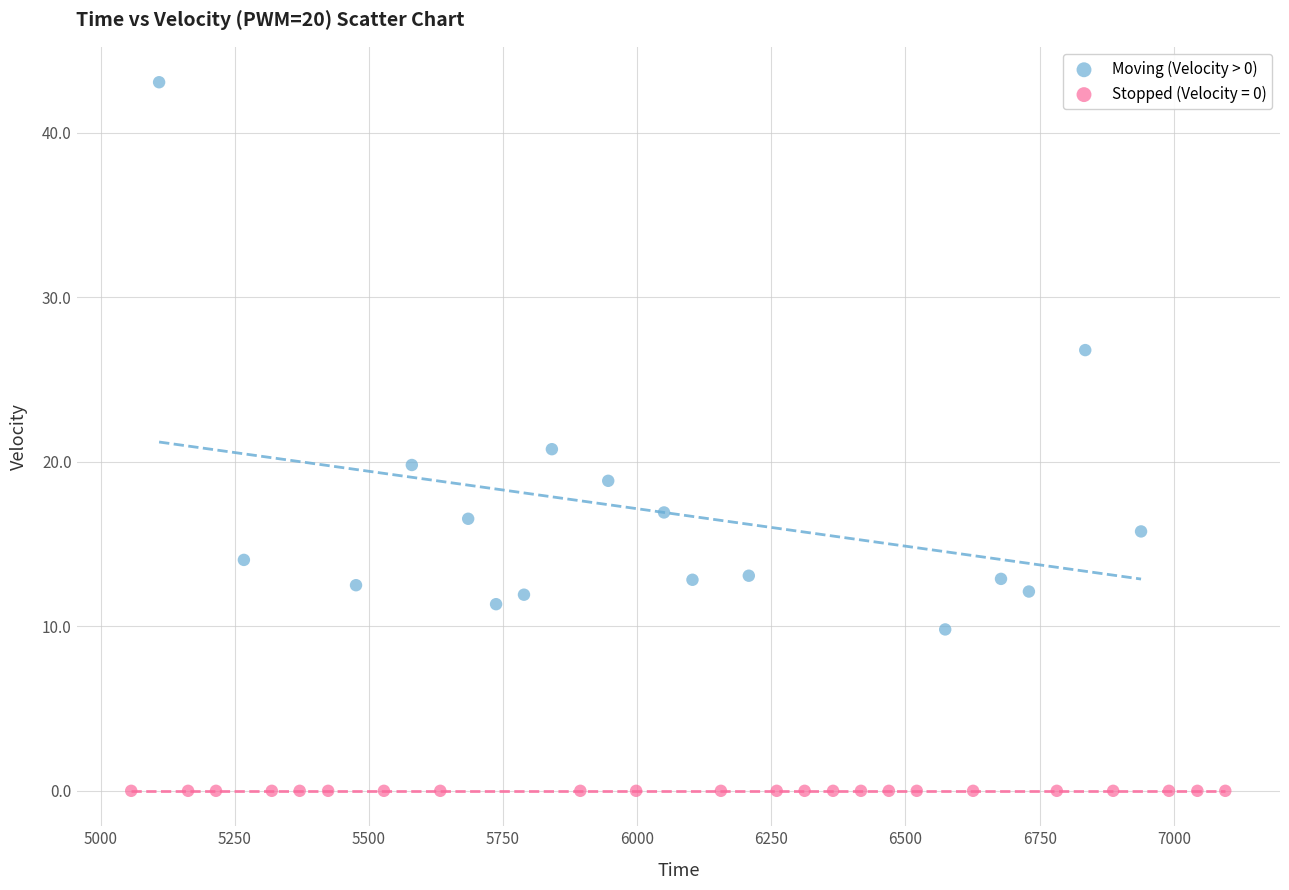

Which series reaches the minimum Y coordinate?

Stopped (Velocity = 0)